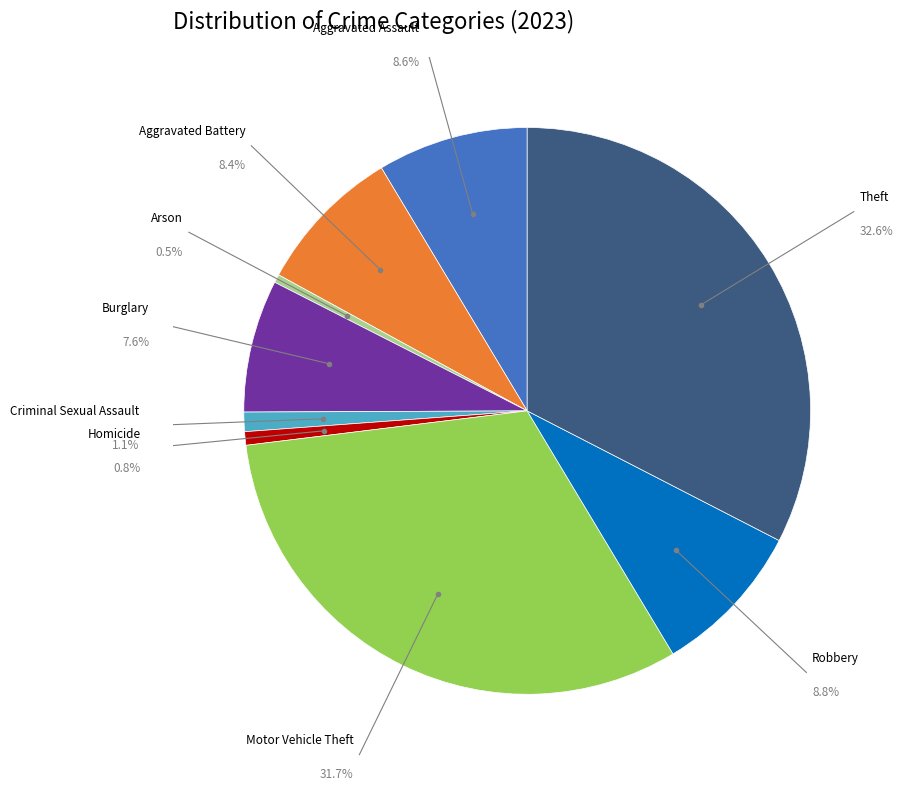

To the nearest percent, what is the average slice percentage?

11%